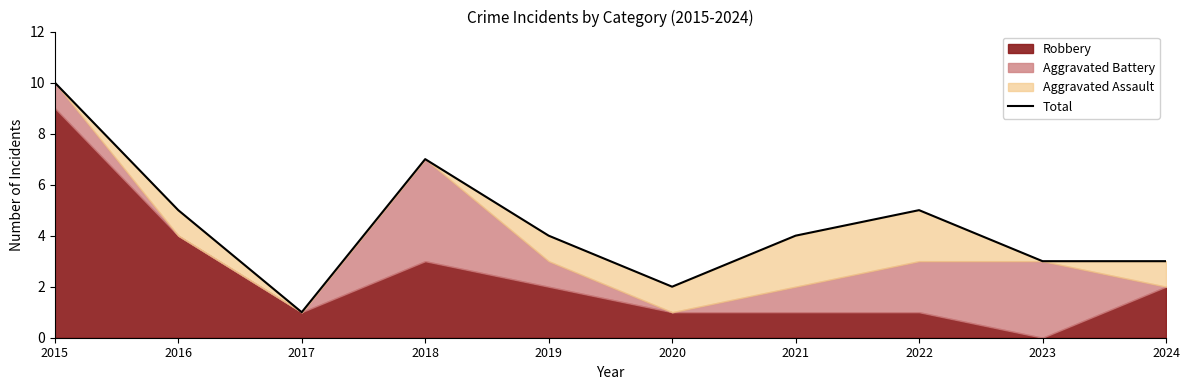

What is the sum of the values at 2018 and 2019?

11